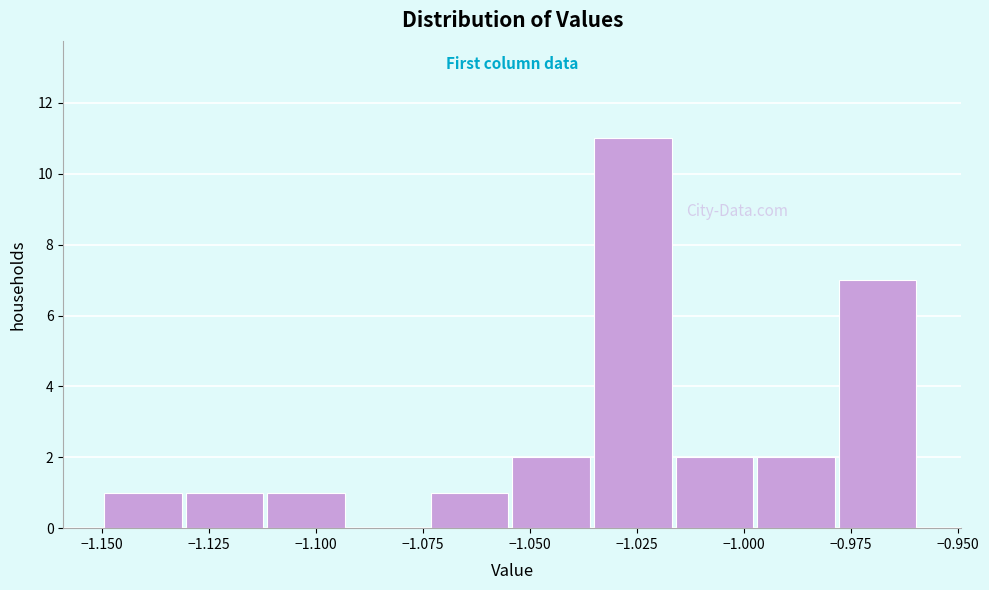

Around what value on the x-axis is the tallest bar? Give the approximate position of its centre, as read against the axis.

-1.025